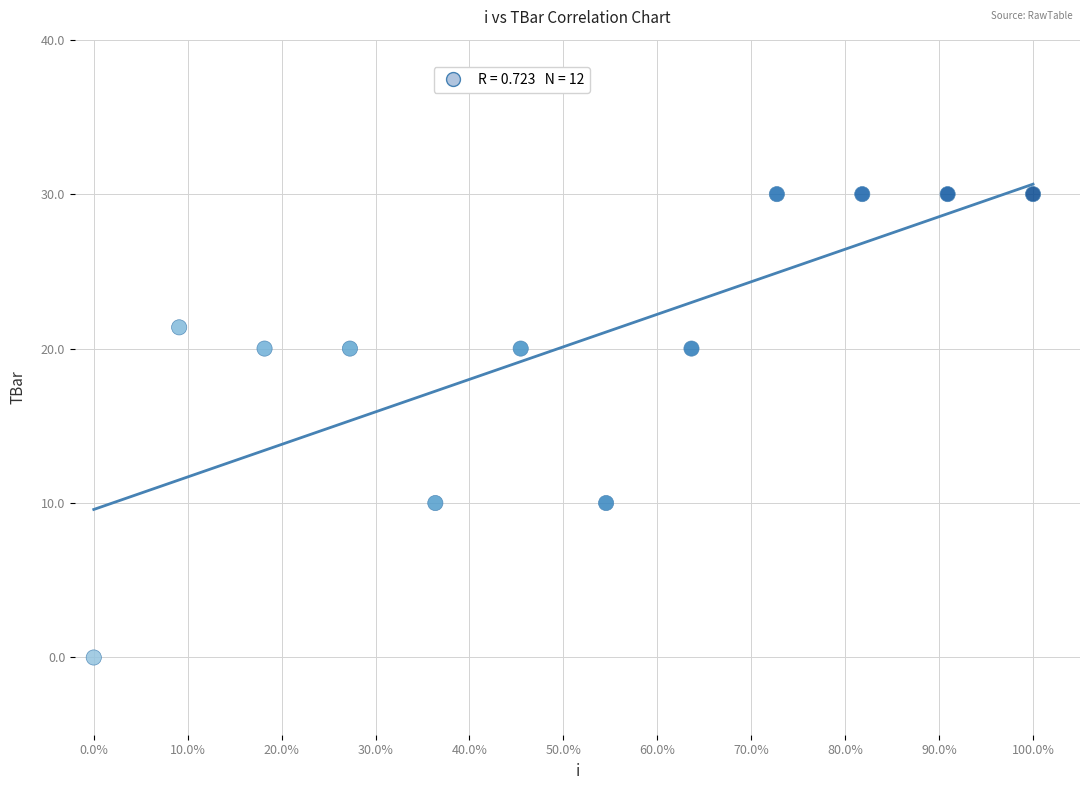

What is the average X value?

50.0